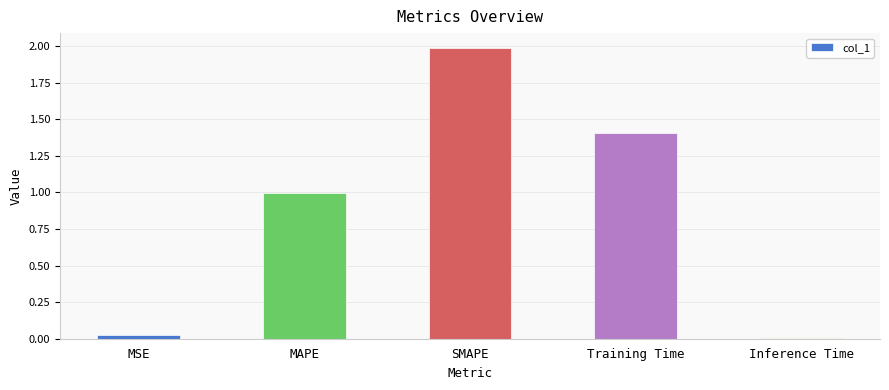

Approximately how many times larger is the value at Training Time compared to SMAPE?

0.7